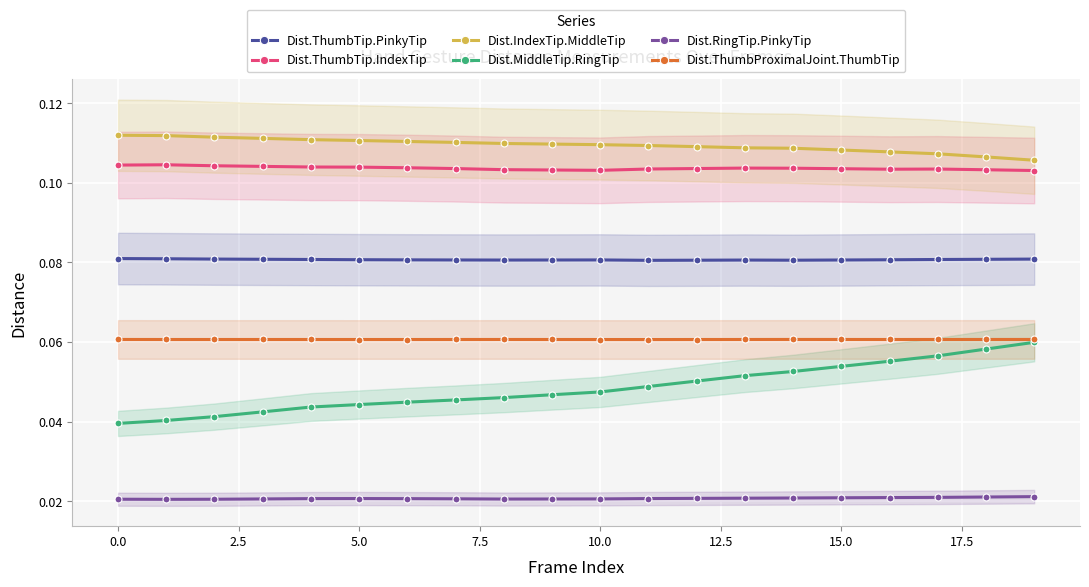

How many lines are shown in the chart?

6